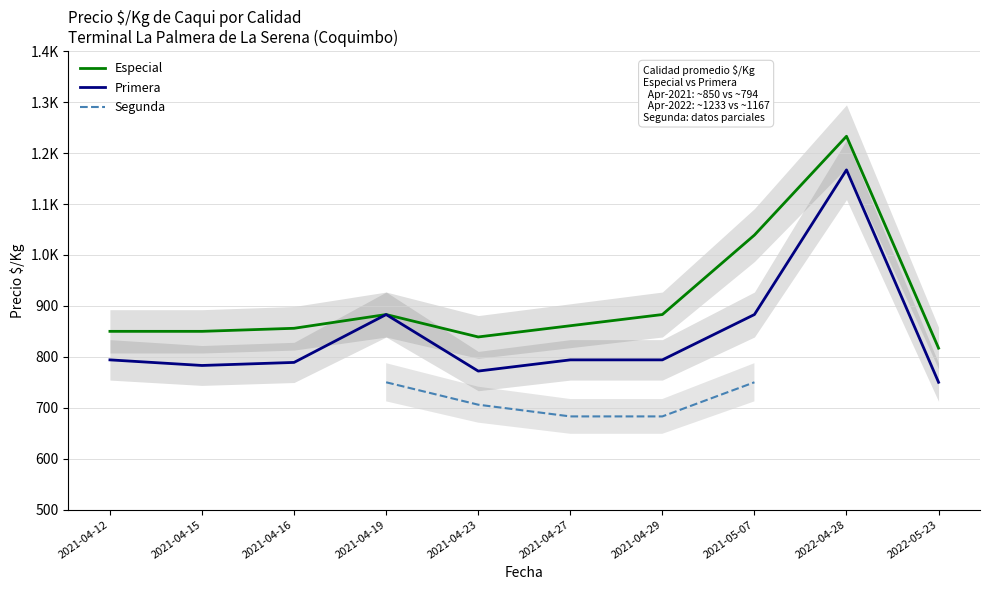

What is the difference between the Primera values at 2021-04-23 and 2021-05-07?

111.0